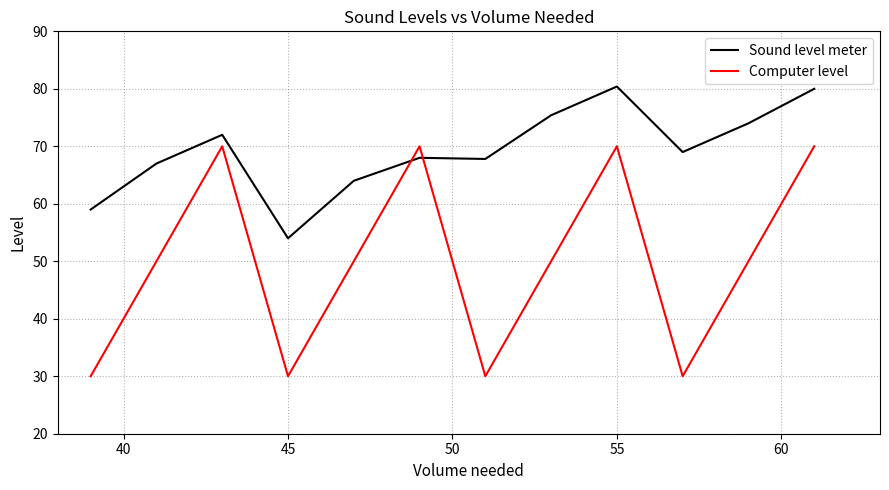

What is the difference between the maximum and minimum values in the Sound level meter series?

26.4